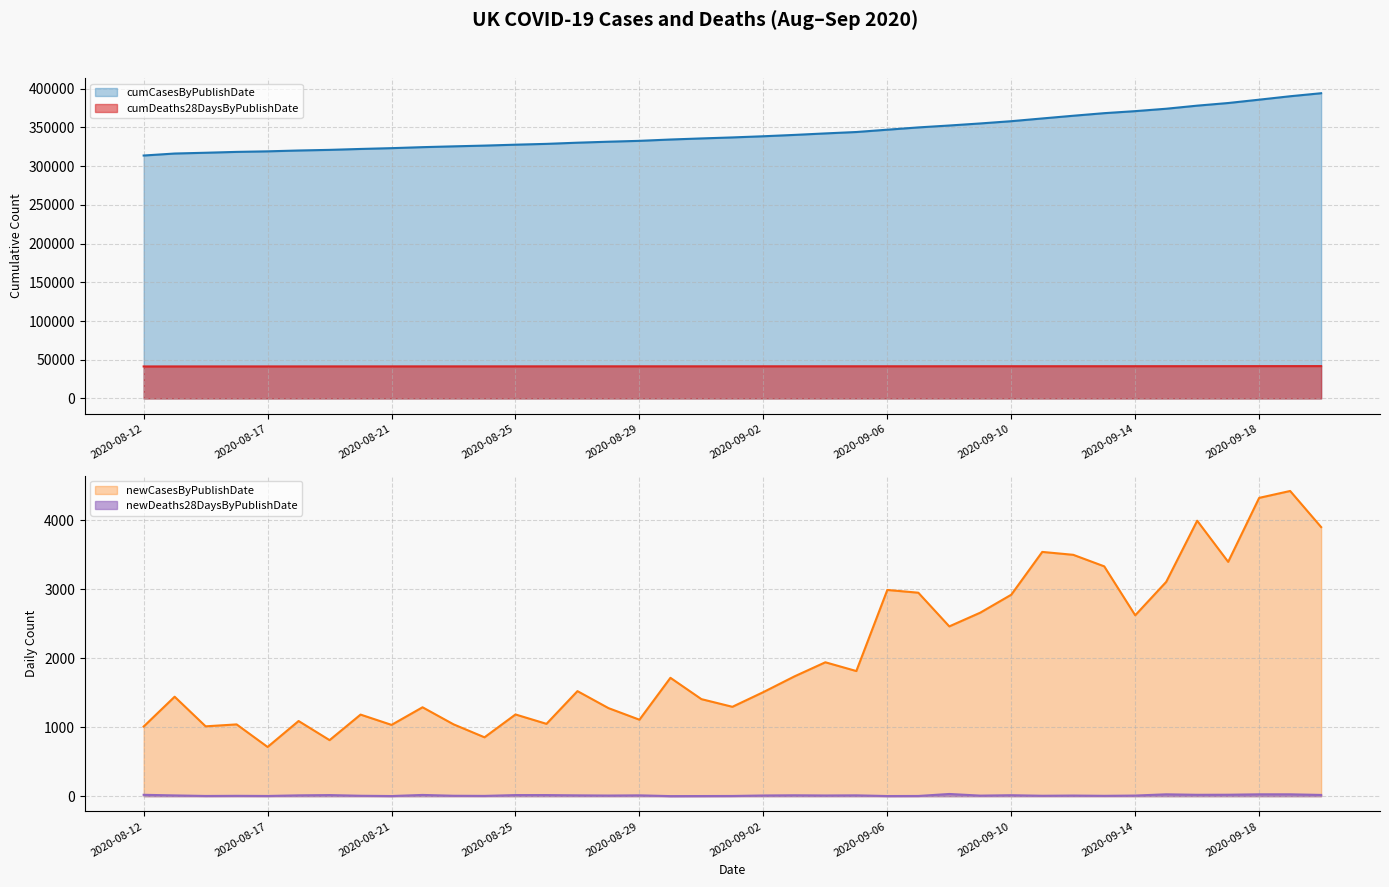

Where does the newCasesByPublishDate series first go above 1522?

2020-08-30